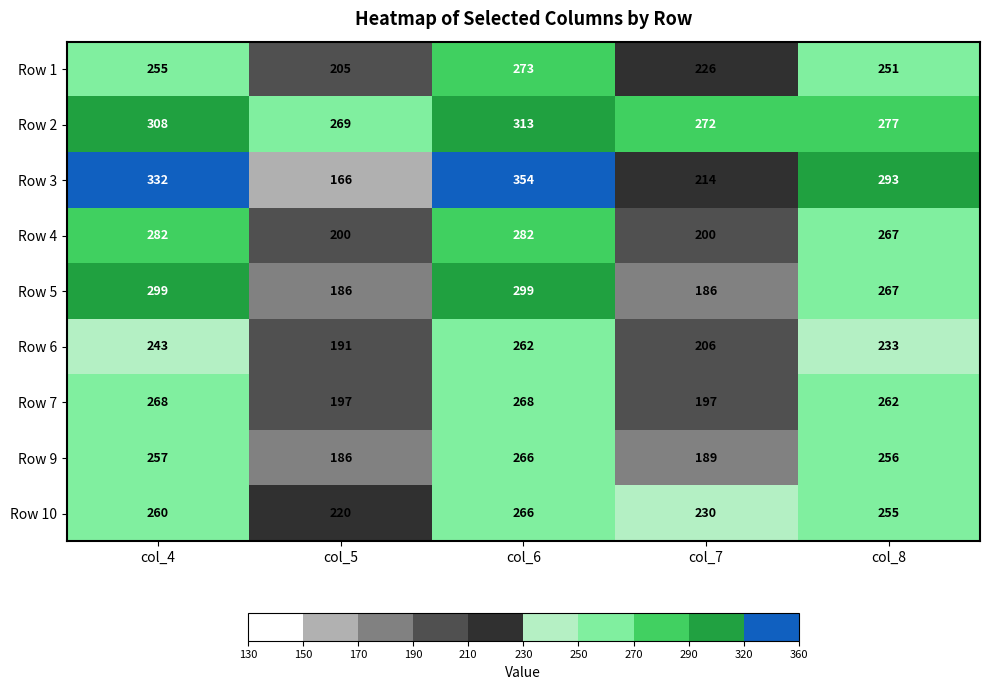

Rank the series at col_4 from lowest to highest value.

Row 6, Row 1, Row 9, Row 10, Row 7, Row 4, Row 5, Row 2, Row 3